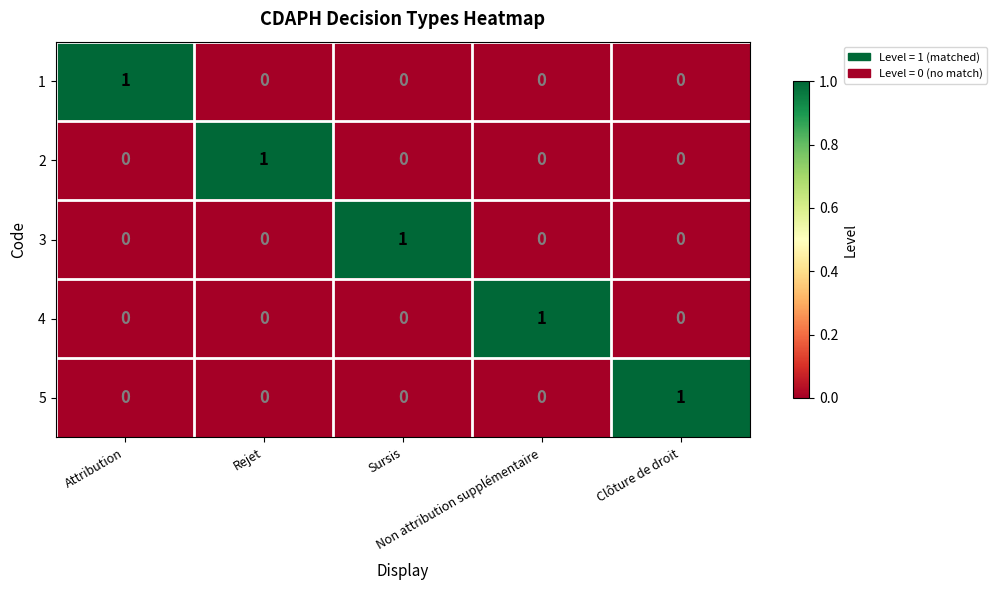

At how many categories does at least one series exceed 0?

5